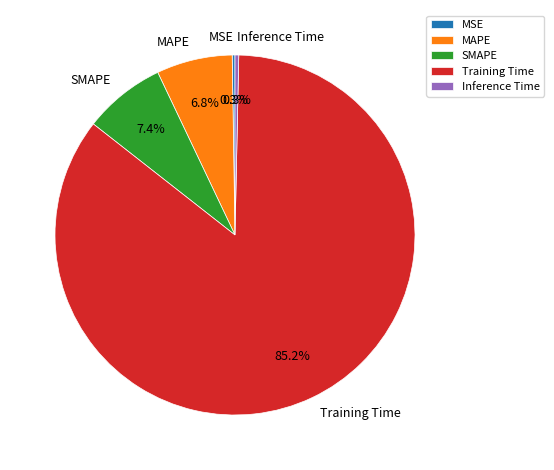

How much of the chart is everything except Inference Time?

99.7%